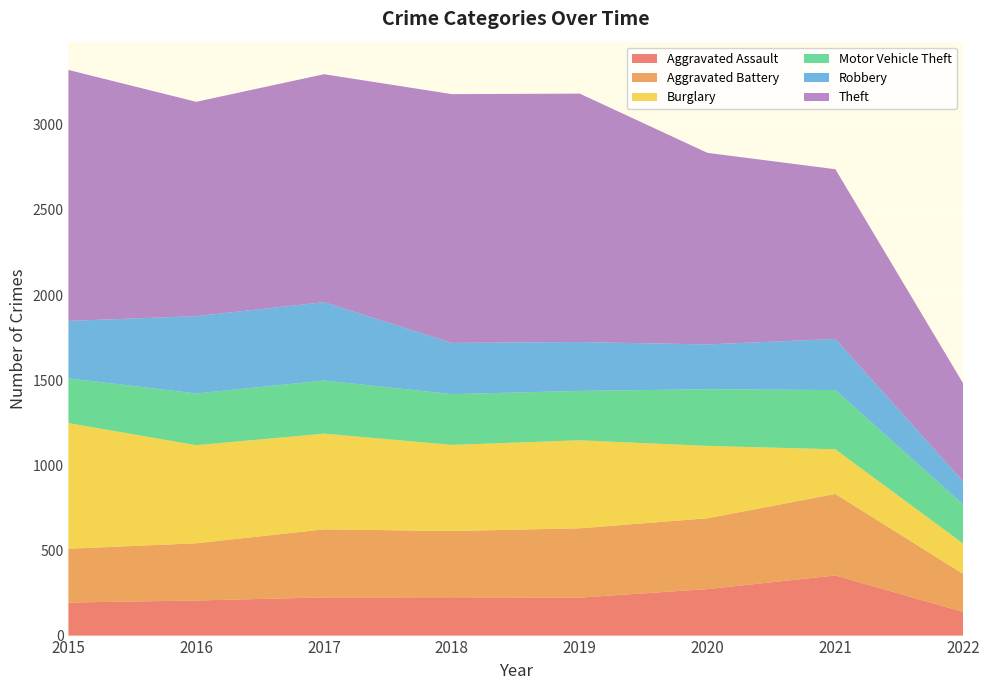

Reading left to right, transcribe all the data shown in this chart.

Aggravated Assault: 2015=194	2016=206	2017=224	2018=225	2019=223	2020=273	2021=353	2022=139
Aggravated Battery: 2015=316	2016=336	2017=400	2018=389	2019=407	2020=416	2021=479	2022=223
Burglary: 2015=738	2016=576	2017=562	2018=506	2019=517	2020=425	2021=262	2022=178
Motor Vehicle Theft: 2015=263	2016=304	2017=312	2018=298	2019=290	2020=333	2021=348	2022=230
Robbery: 2015=337	2016=454	2017=460	2018=301	2019=287	2020=263	2021=300	2022=135
Theft: 2015=1474	2016=1259	2017=1339	2018=1461	2019=1459	2020=1125	2021=997	2022=576